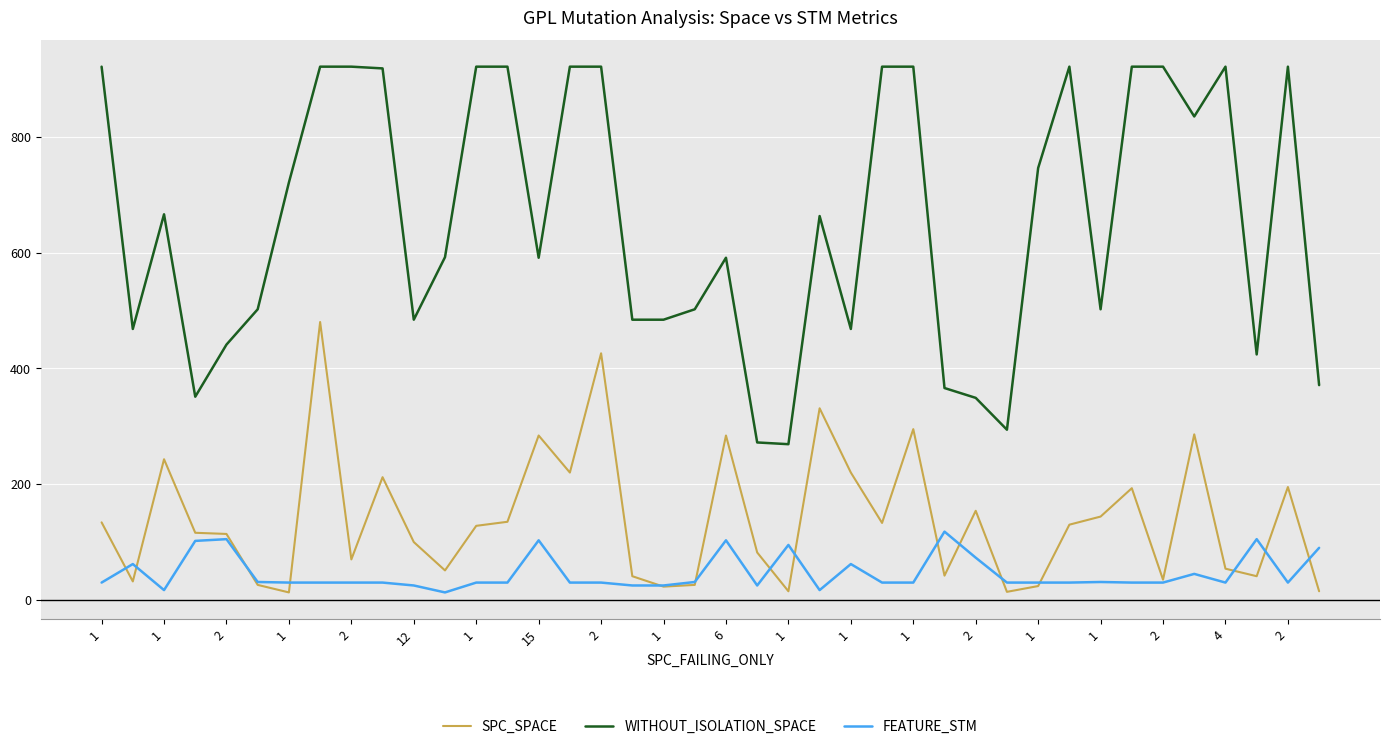

Which series has the largest total across all categories?

WITHOUT_ISOLATION_SPACE